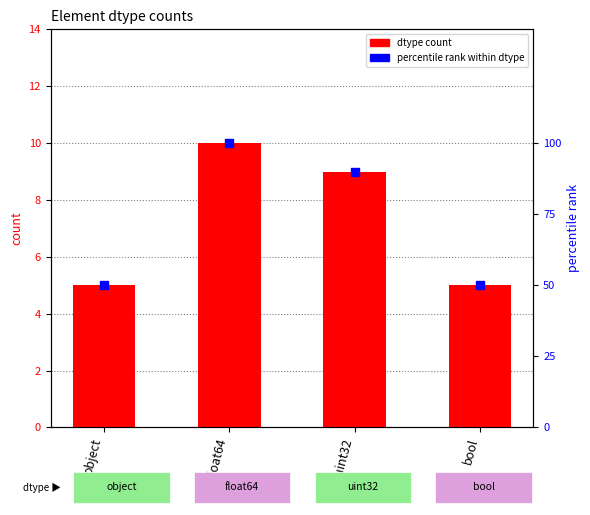

At which category is the sum across all series the highest?

float64